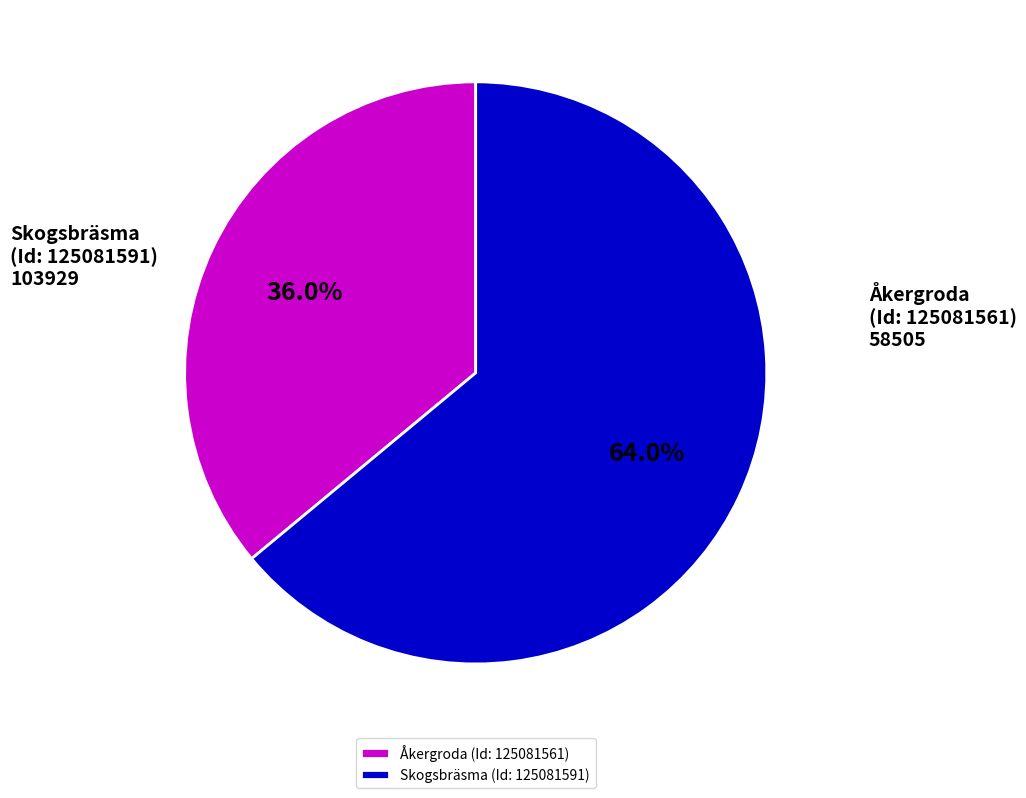

What percentage do Skogsbräsma (Id: 125081591) and Åkergroda (Id: 125081561) together represent?

100.0%